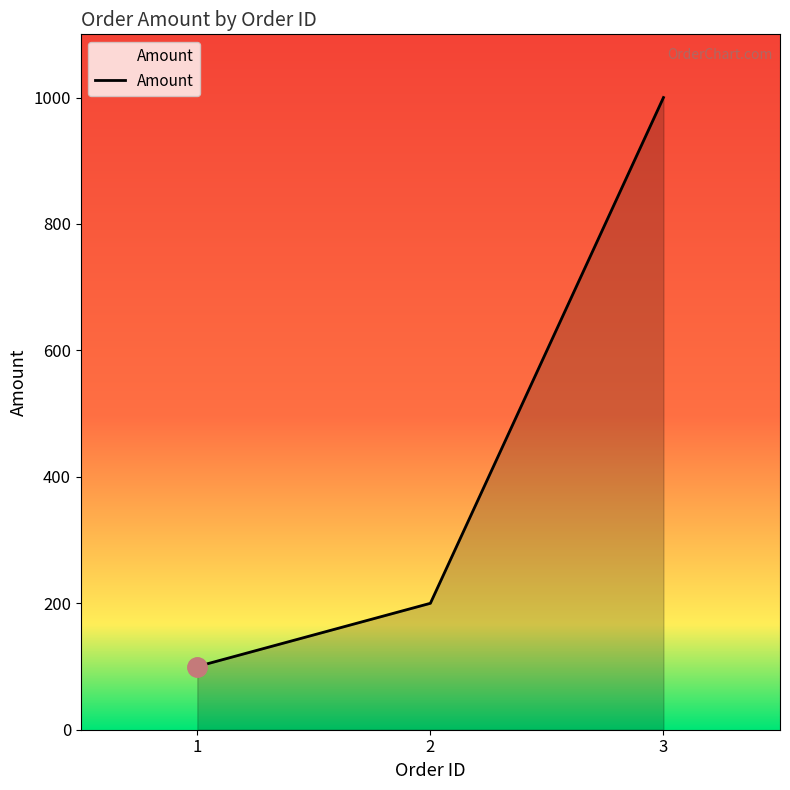

Rank the categories by value from lowest to highest.

1, 2, 3